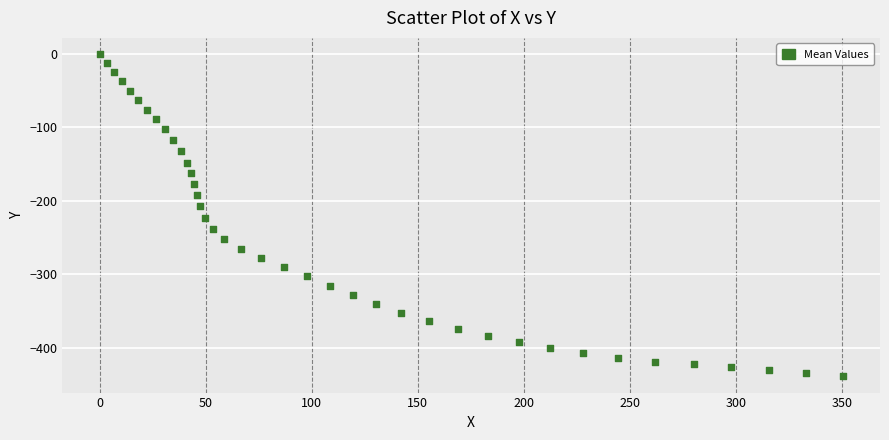

What is the range of Y values (max minus min)?

439.4